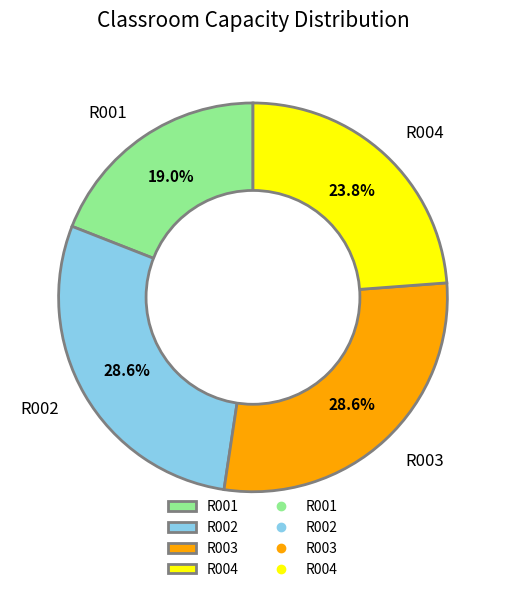

Does R001 account for over 50% of the chart?

No